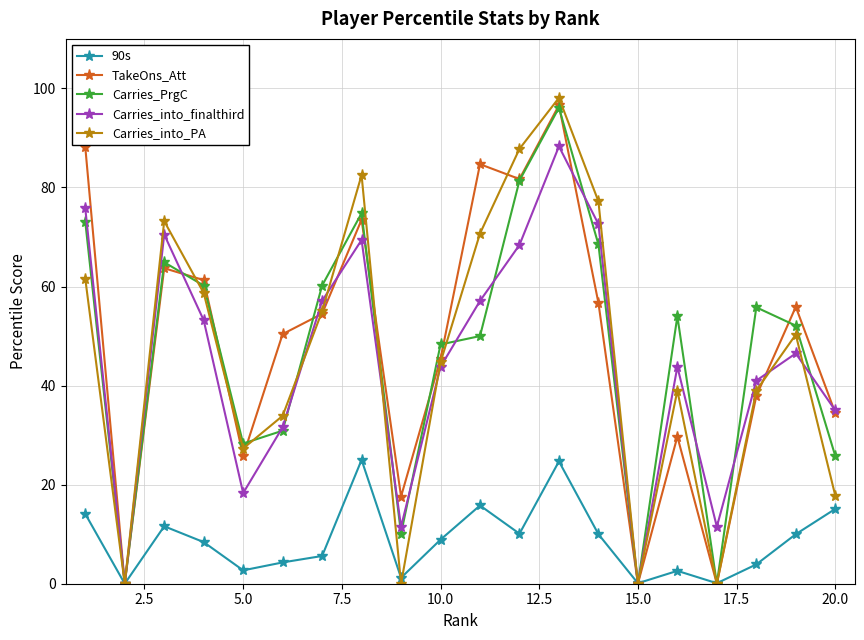

What is the maximum value shown in the chart?

98.1